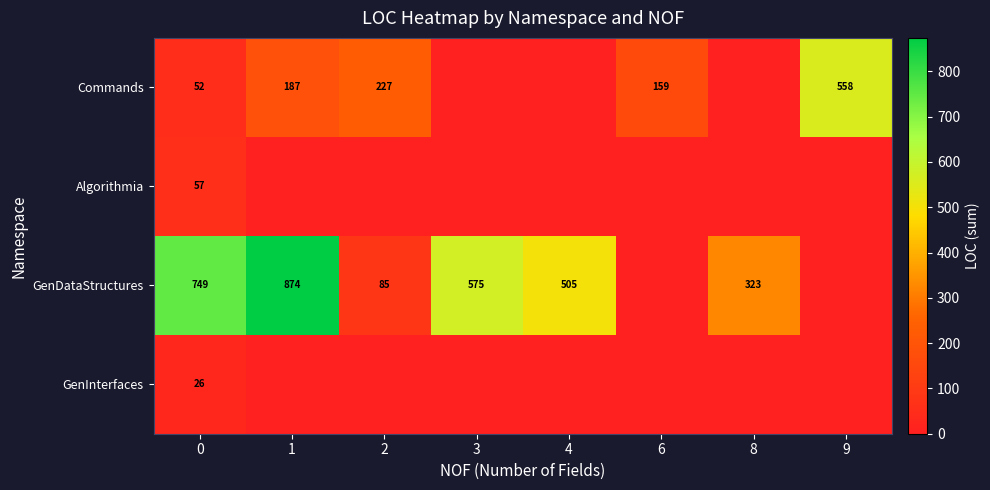

Is the value of Commands at 9 greater than the value of GenDataStructures at 3?

No